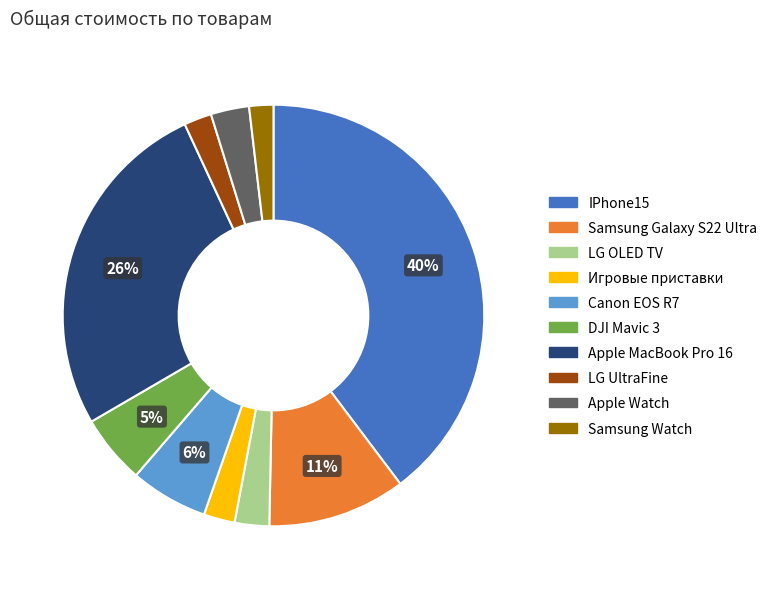

How many slices are in this pie chart?

10